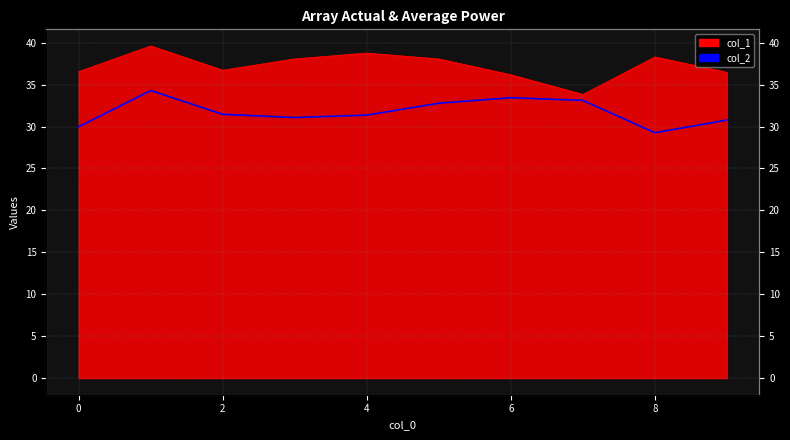

How many lines are shown in the chart?

1